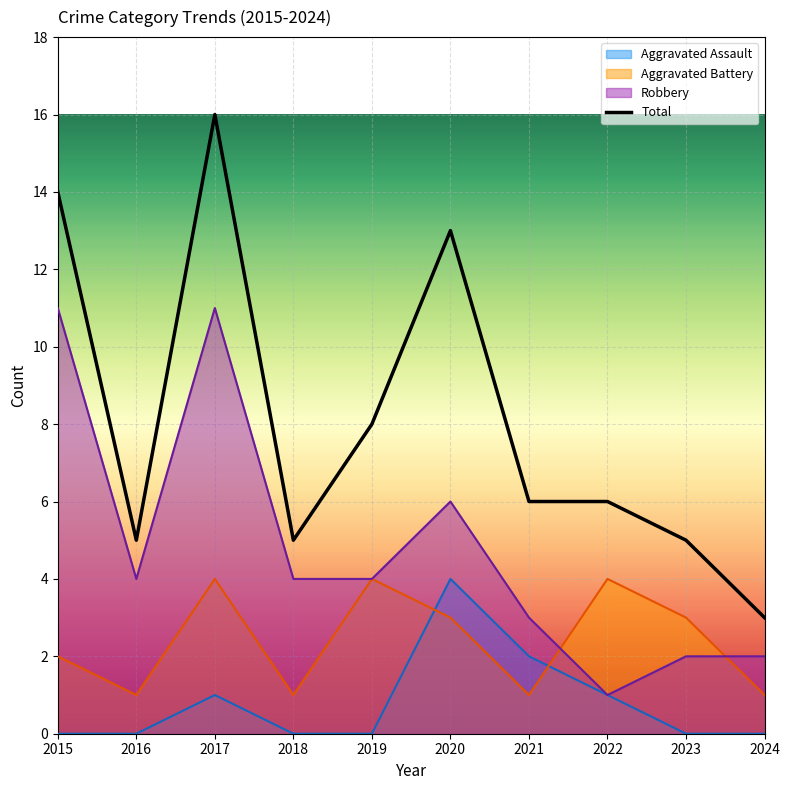

List the labels in order of value, largest first.

2017, 2015, 2020, 2019, 2021, 2022, 2016, 2018, 2023, 2024